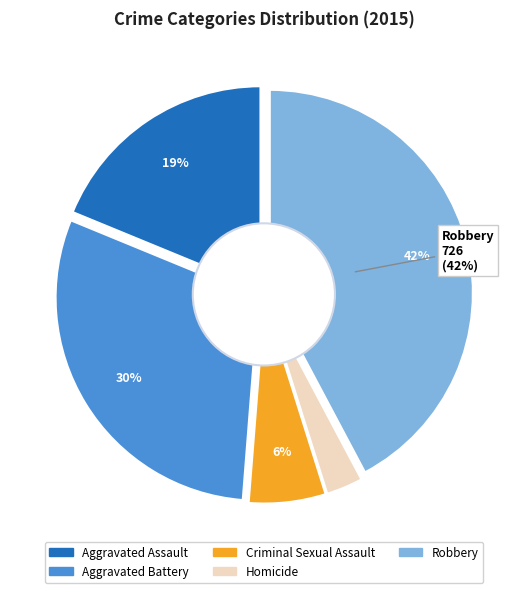

Approximately how many times larger is the value at Criminal Sexual Assault compared to Aggravated Assault?

0.3